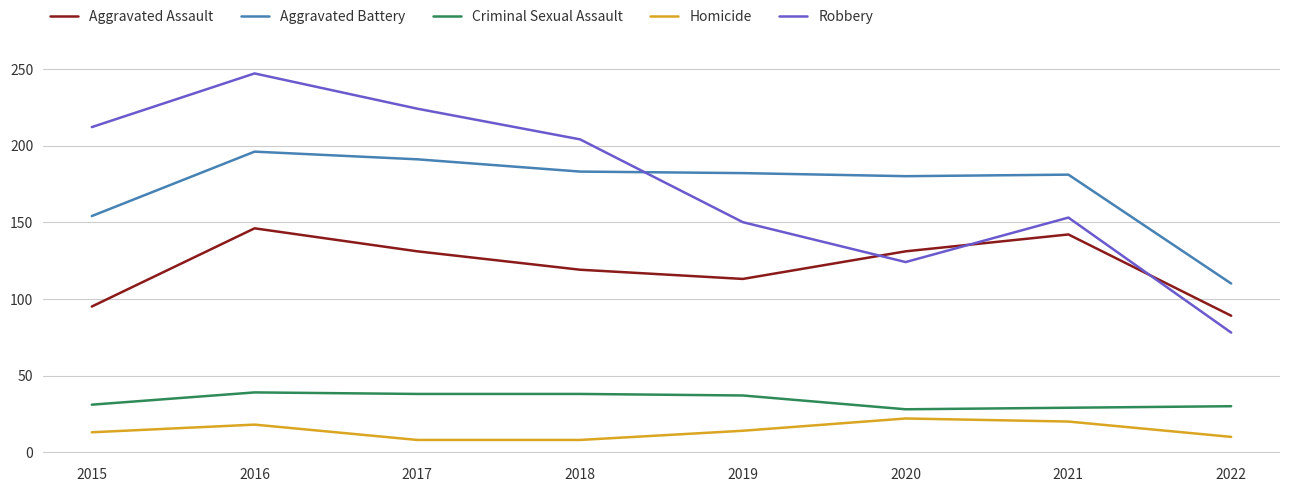

At which label is Robbery closest to 162?

2021